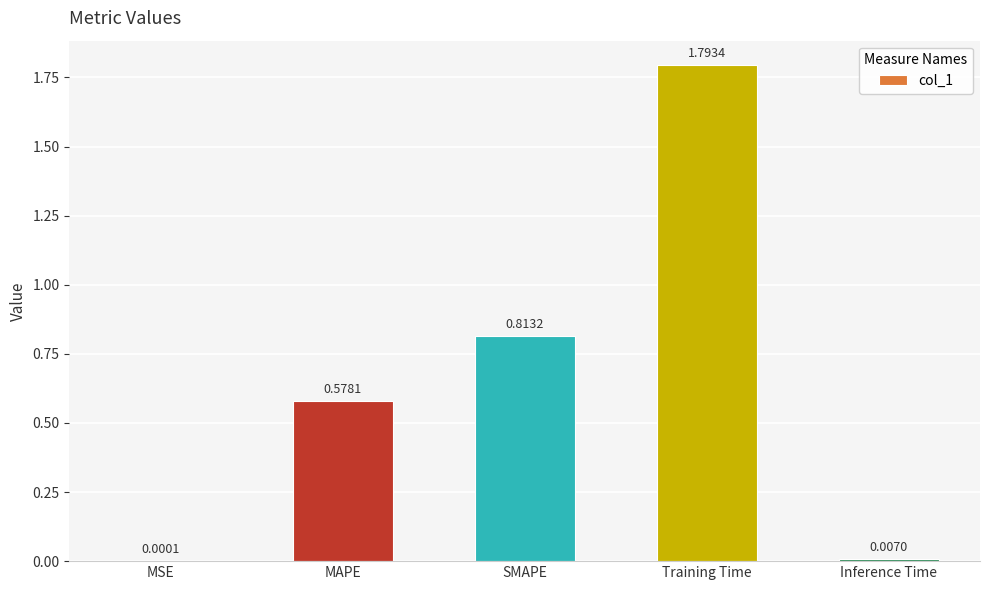

Which label corresponds to the largest value in the chart?

Training Time